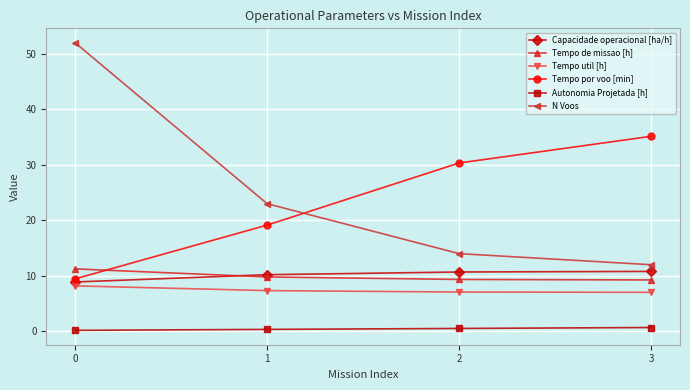

Is the value of Tempo util [h] at 3 greater than the value of Capacidade operacional [ha/h] at 0?

No